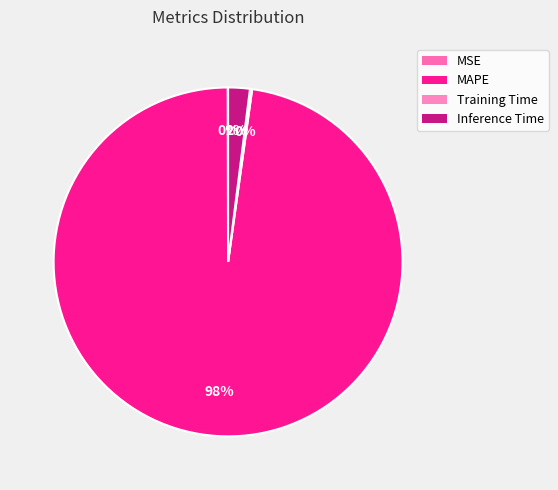

How many segments does this pie chart have?

4